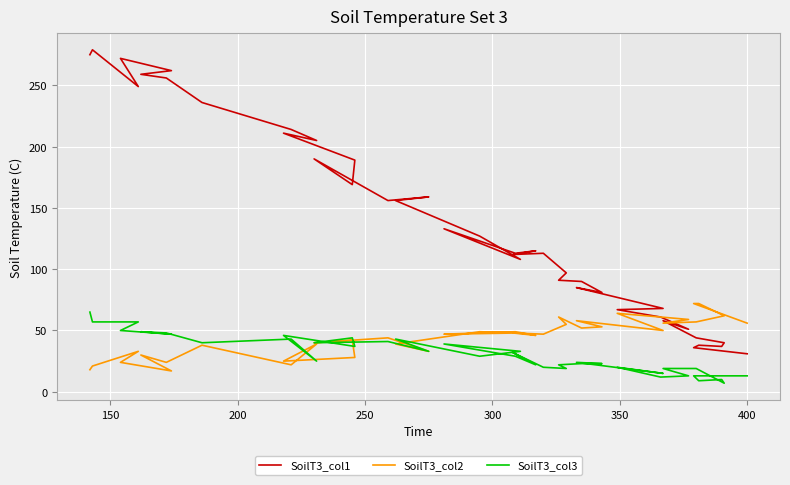

Reading left to right, what are all the values shown in this chart?

SoilT3_col1: 275	279	249	272	262	259	256	236	214	205	211	189	169	190	156	159	156	127	108	133	113	115	112	113	97	91	90	81	85	68	67	61	51	58	44	40	37	38	36	31
SoilT3_col2: 18	21	33	24	17	30	24	38	22	39	25	28	42	40	44	33	39	49	48	47	49	46	48	47	55	61	52	53	58	50	64	61	59	56	57	62	63	72	72	56
SoilT3_col3: 65	57	57	50	47	49	48	40	43	25	46	37	44	40	41	33	43	29	33	39	29	22	32	20	19	22	23	23	24	15	20	12	13	19	19	7	10	9	13	13